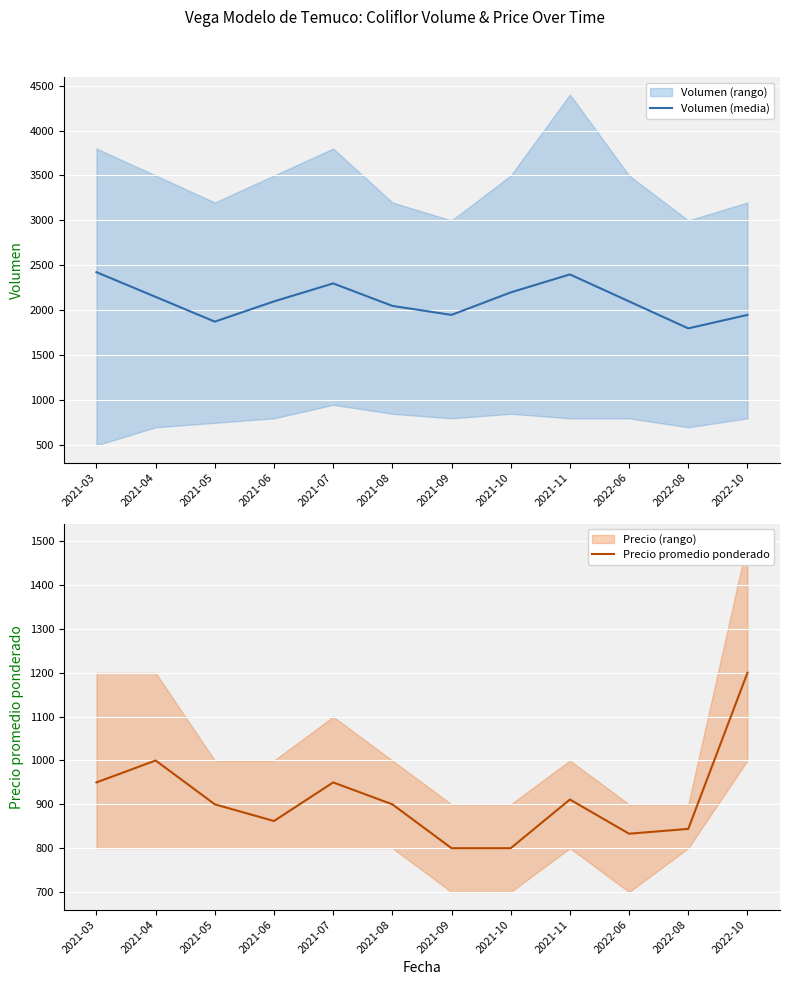

What is the difference between the maximum and second lowest values in the Precio promedio ponderado series?

400